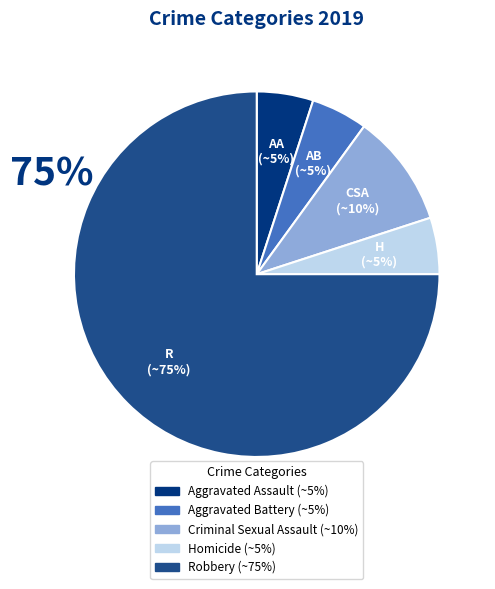

What is the ratio of the value at Criminal Sexual Assault to the value at Aggravated Assault?

2.0